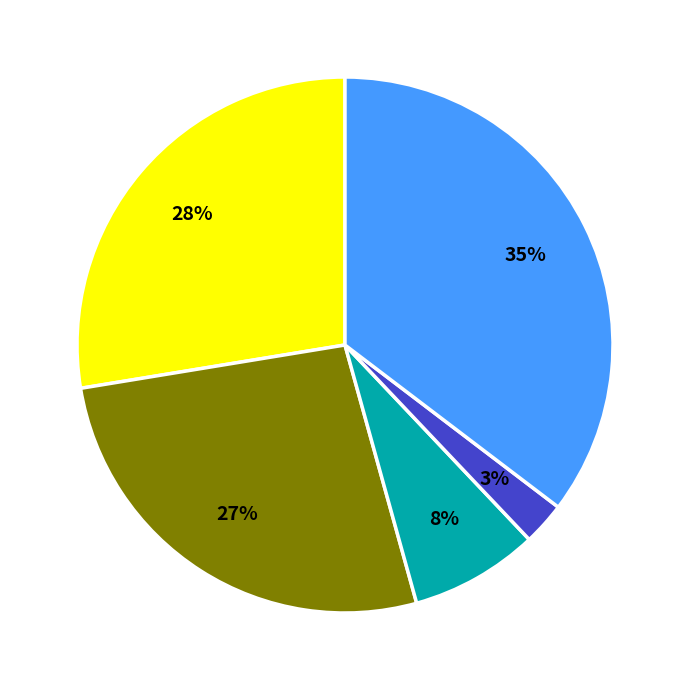

Does any single category account for the majority?

No